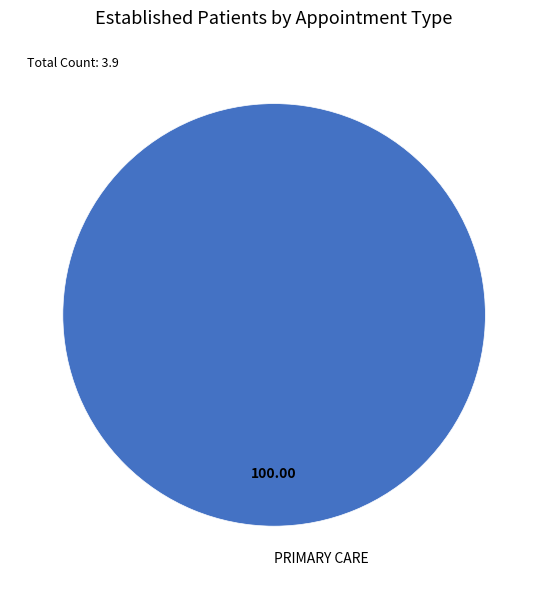

Rank the categories by value from lowest to highest.

PRIMARY CARE